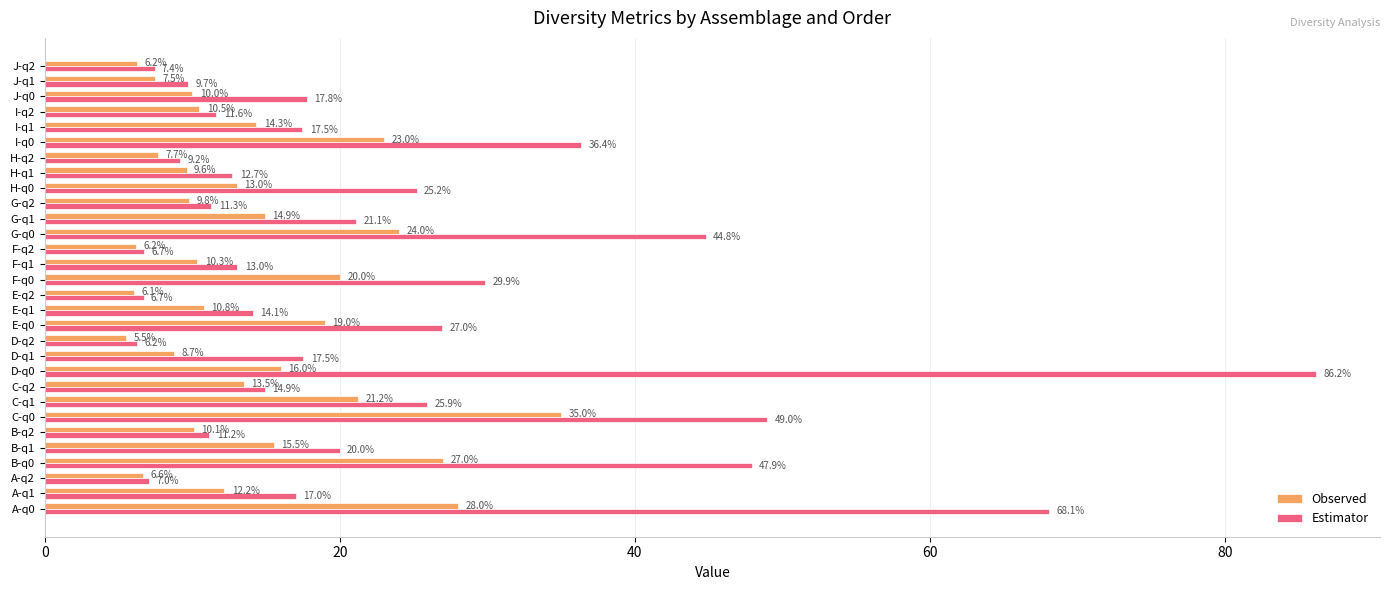

What is the approximate value of Estimator at B-q0?

47.9